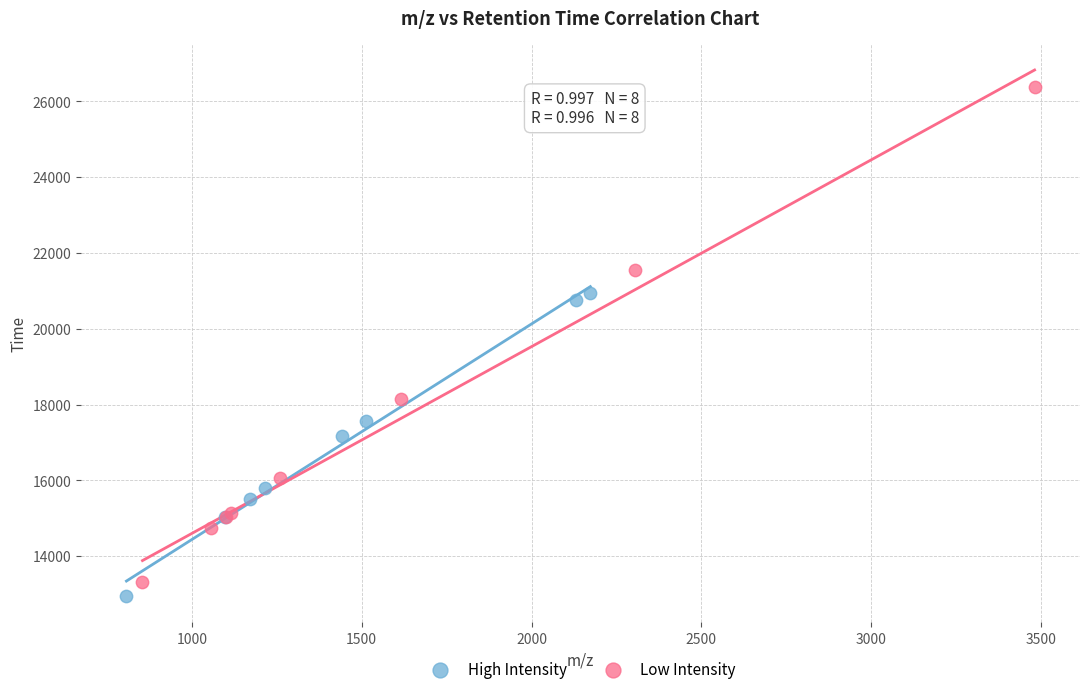

Which series has the largest Y range (max minus min)?

Low Intensity